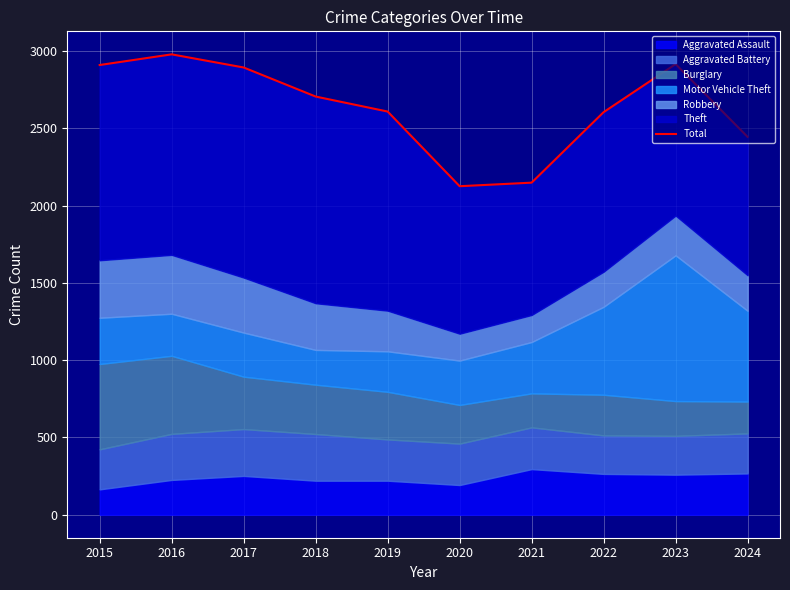

Reading left to right, transcribe all the data shown in this chart.

2909	2978	2893	2705	2608	2125	2148	2604	2915	2444